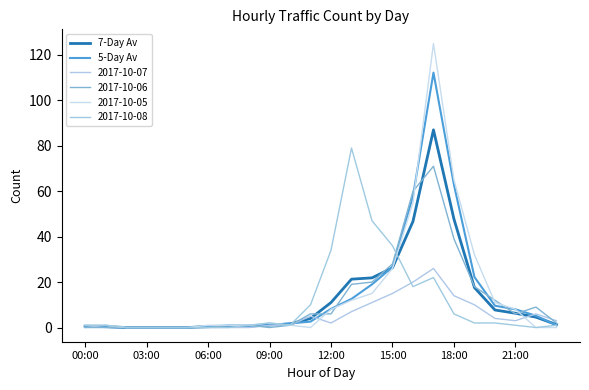

True or false: 7-Day Av has more than 0 points higher than both neighbors.

True